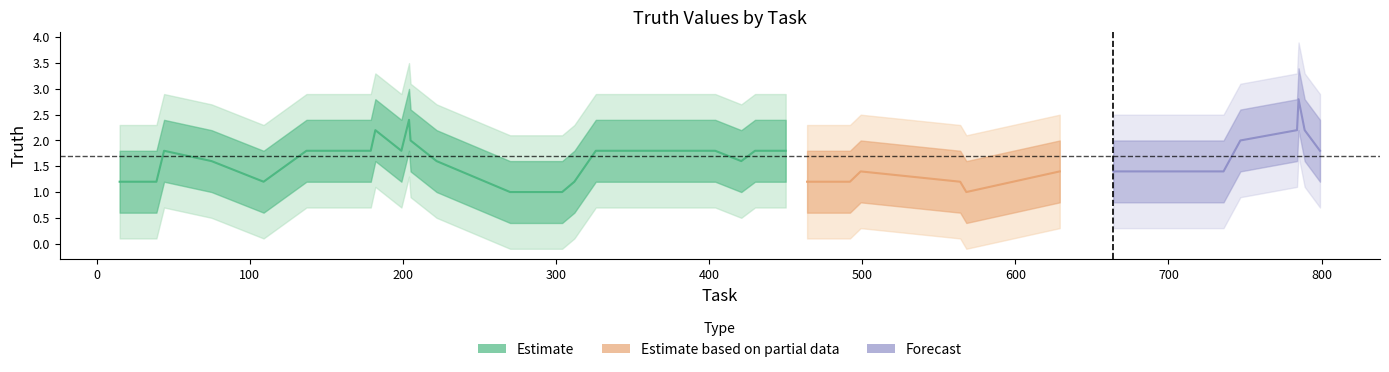

What is the value of the 34th point from the left?

2